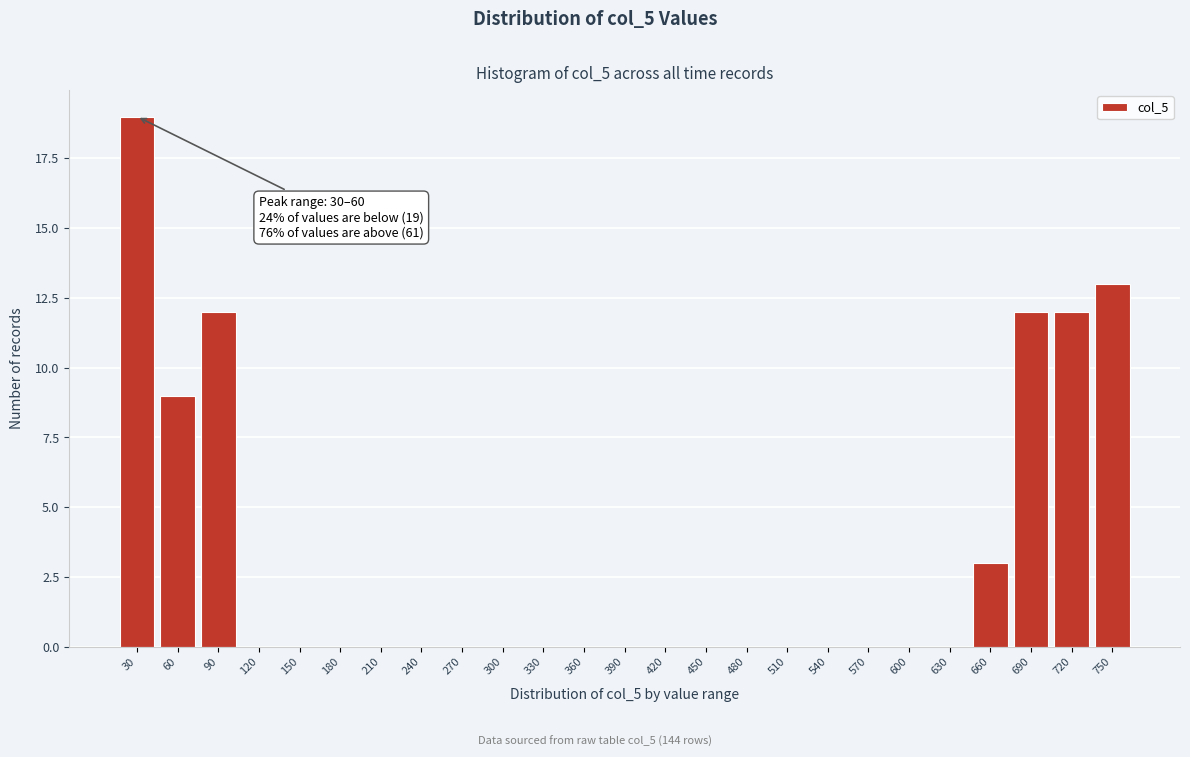

Reading left to right, what are all the values shown in this chart?

30=19	60=9	90=12	120=0	150=0	180=0	210=0	240=0	270=0	300=0	330=0	360=0	390=0	420=0	450=0	480=0	510=0	540=0	570=0	600=0	630=0	660=3	690=12	720=12	750=13